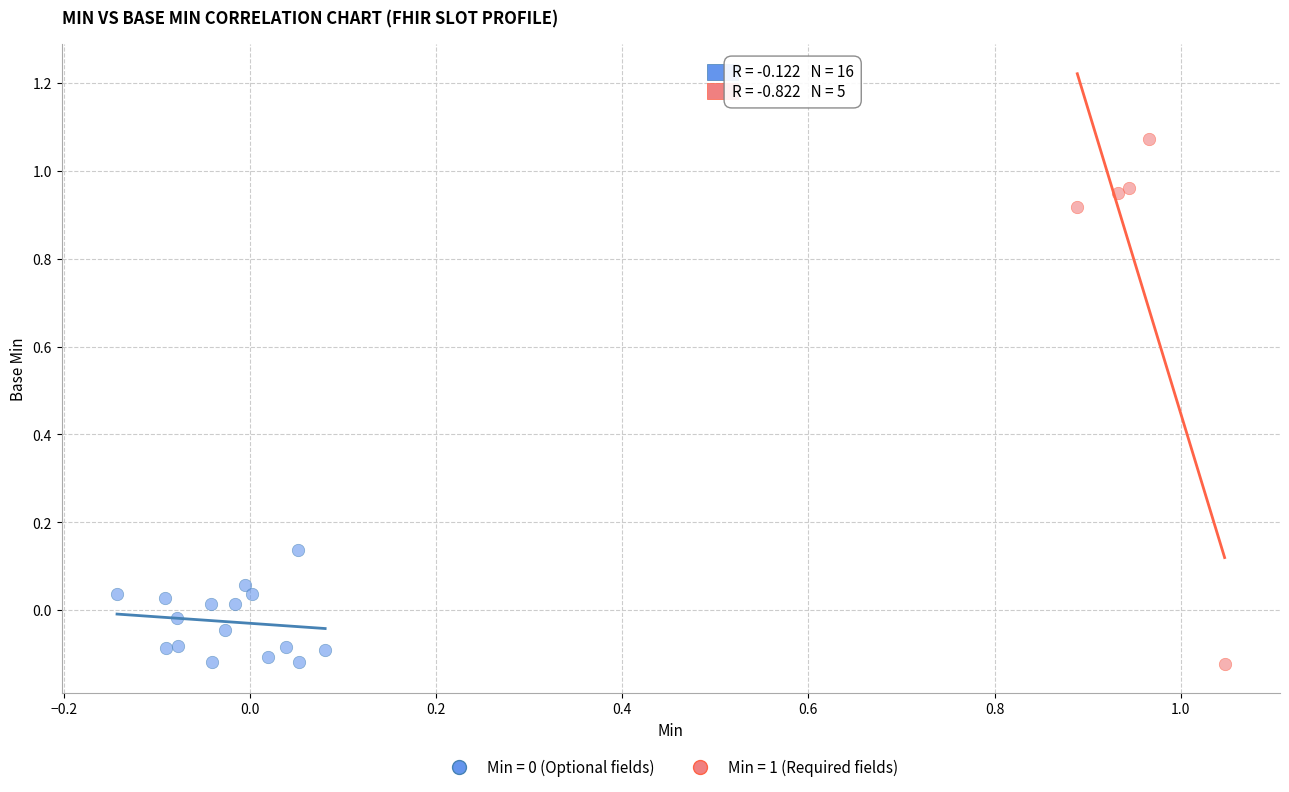

Which series has the largest Y range (max minus min)?

Min = 1 (Required fields)